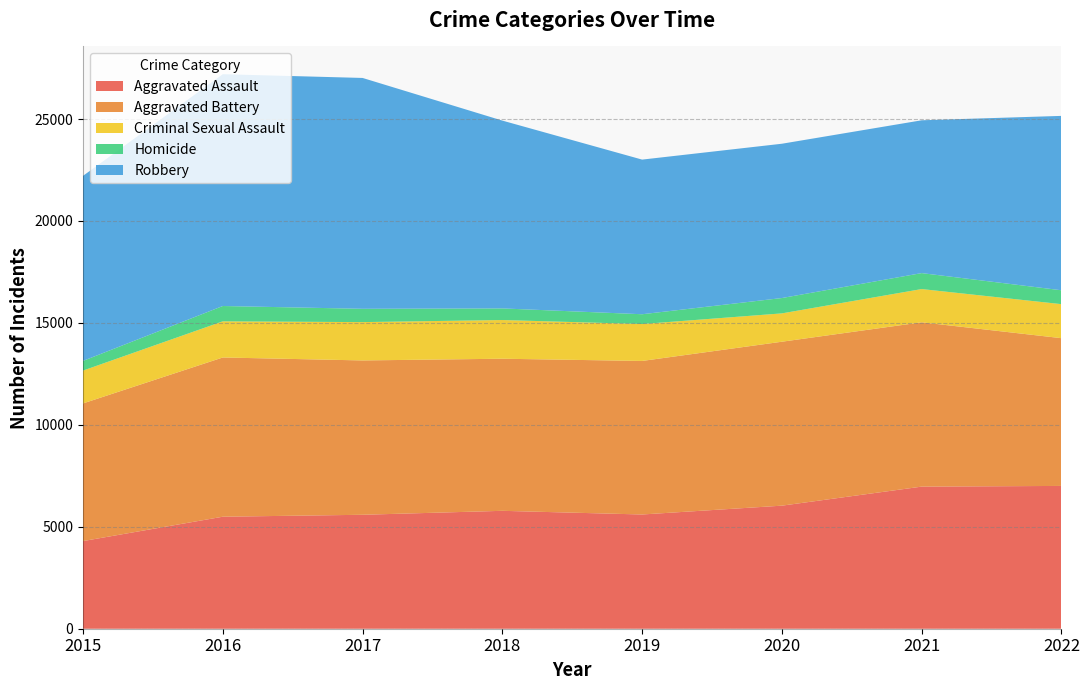

Reading left to right, transcribe all the data shown in this chart.

Aggravated Assault: 4299	5494	5589	5783	5603	6036	6970	7004
Aggravated Battery: 6752	7810	7570	7460	7531	8041	8060	7247
Criminal Sexual Assault: 1611	1773	1880	1898	1811	1390	1630	1669
Homicide: 475	752	653	570	480	753	783	681
Robbery: 9076	11371	11323	9212	7585	7568	7495	8553